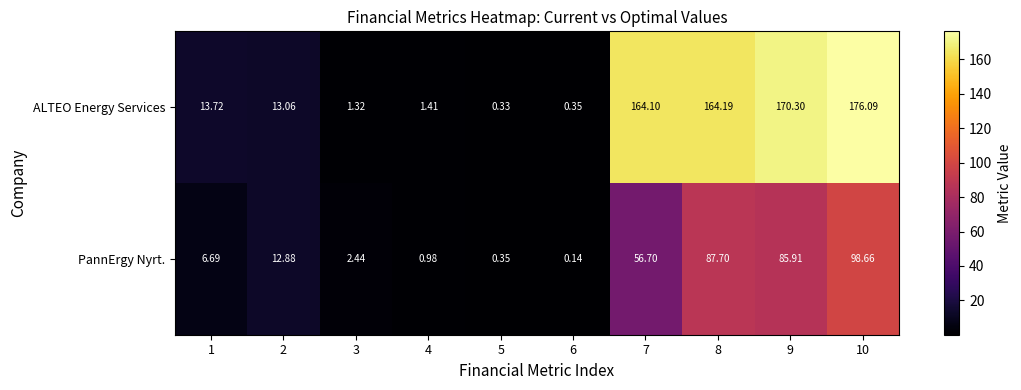

Is the value of ALTEO Energy Services at 8 greater than the value of PannErgy Nyrt. at 10?

Yes